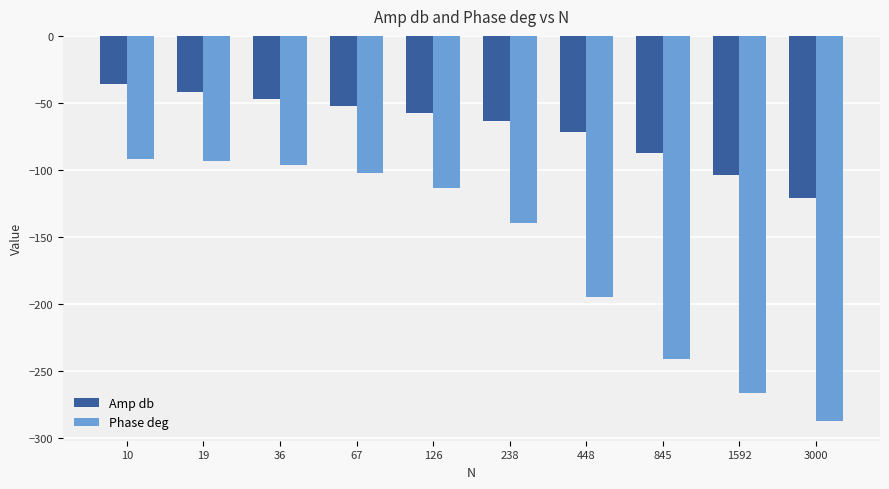

Between 67 and 448, which series saw the biggest shift?

Phase deg